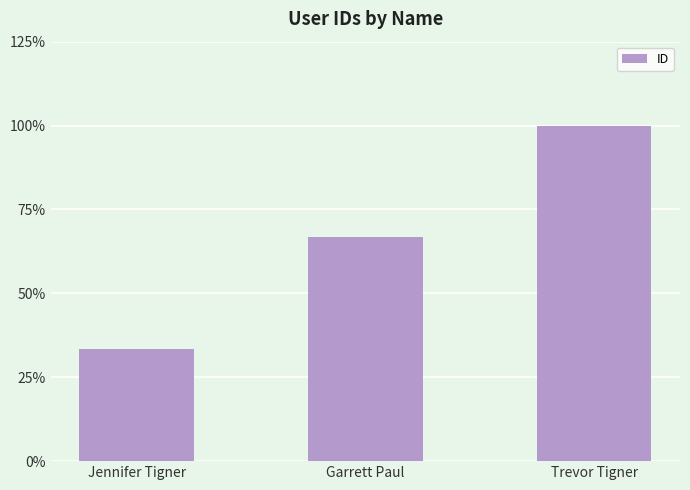

Rank the categories by value from lowest to highest.

Jennifer Tigner, Garrett Paul, Trevor Tigner